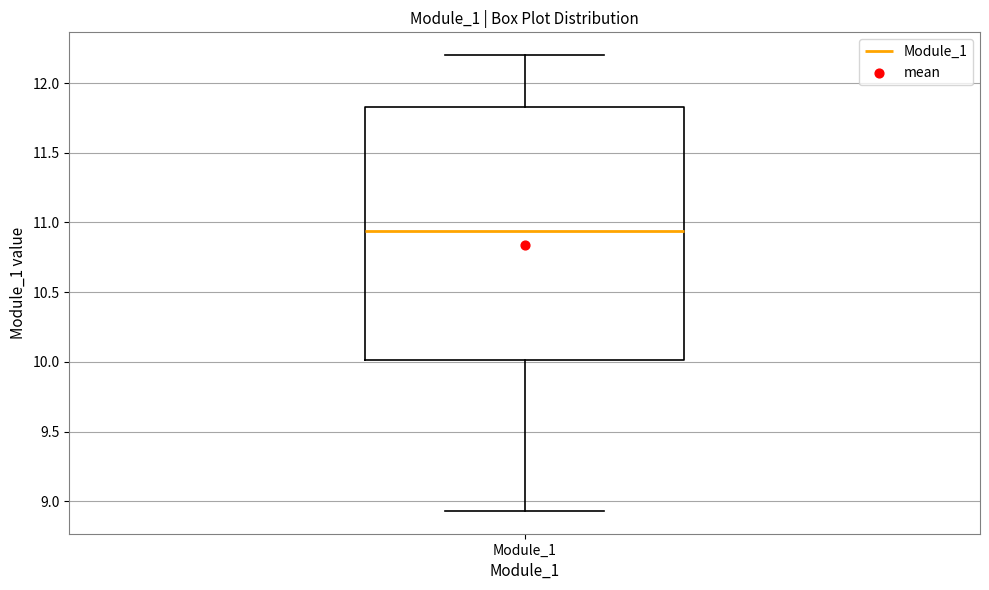

Where is the lower edge of the box for Module_1 on the y-axis? The values are not printed on the chart, so give them approximately, as read against the axis.

10.00